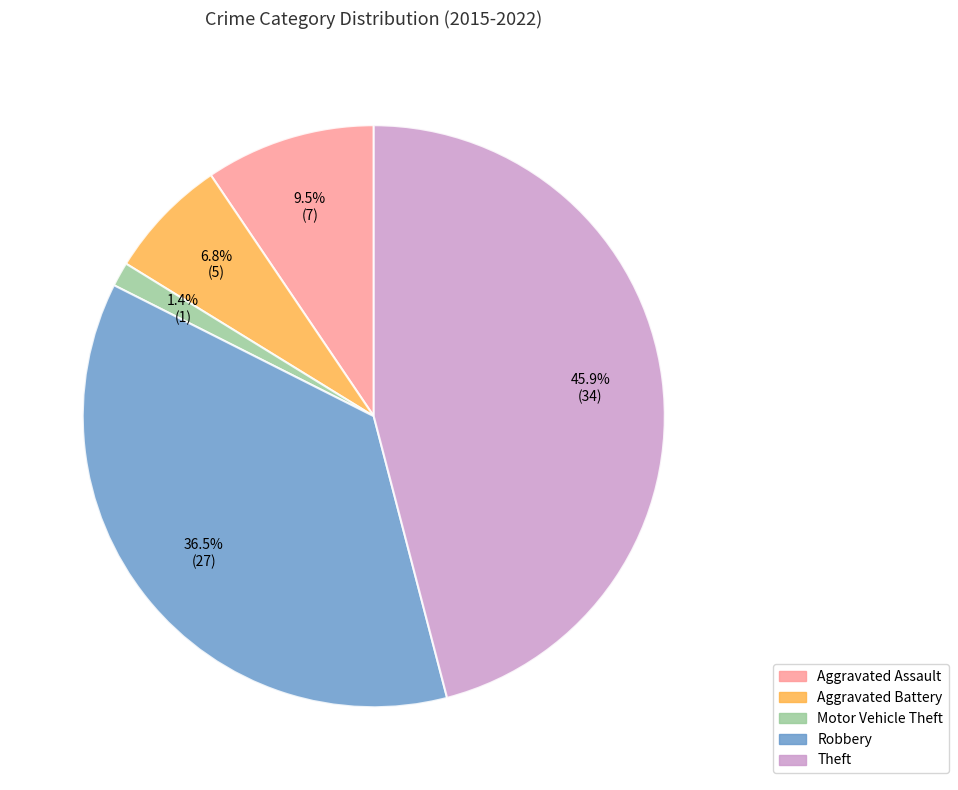

The Robbery slice represents 45% of the pie. True or false?

False